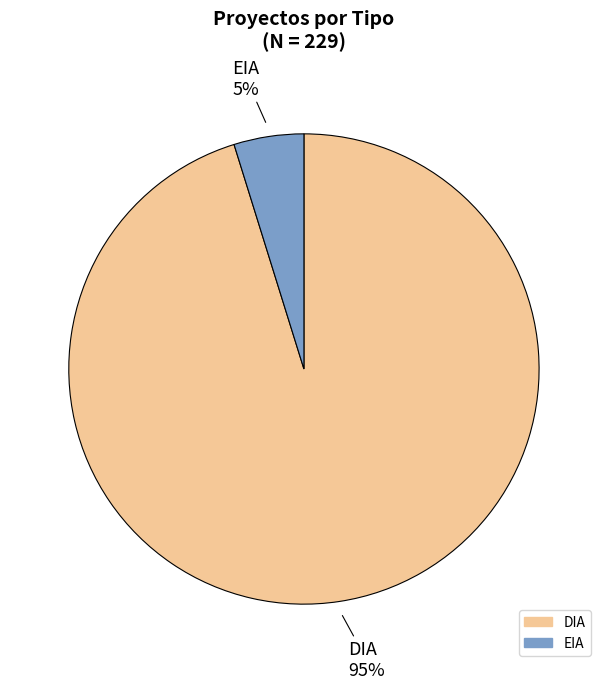

Is DIA the majority of the pie?

Yes